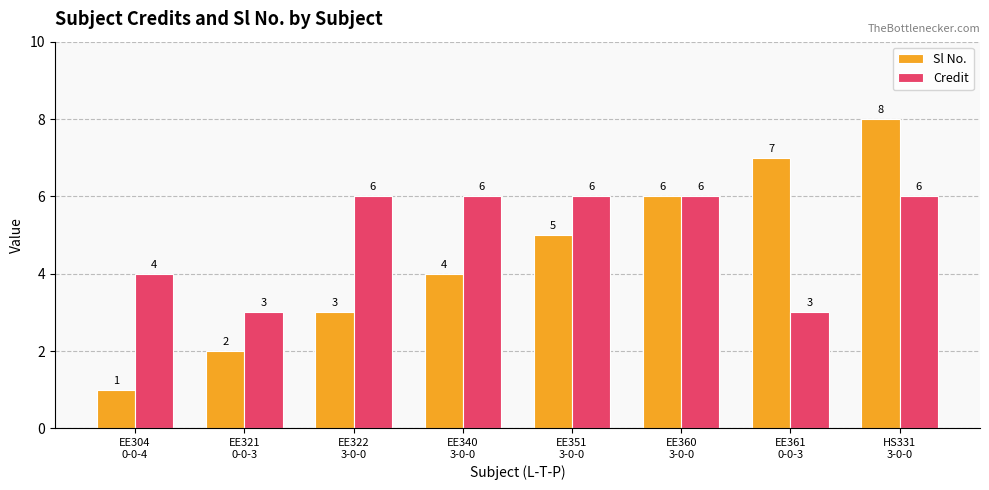

What is the maximum value shown in the chart?

8